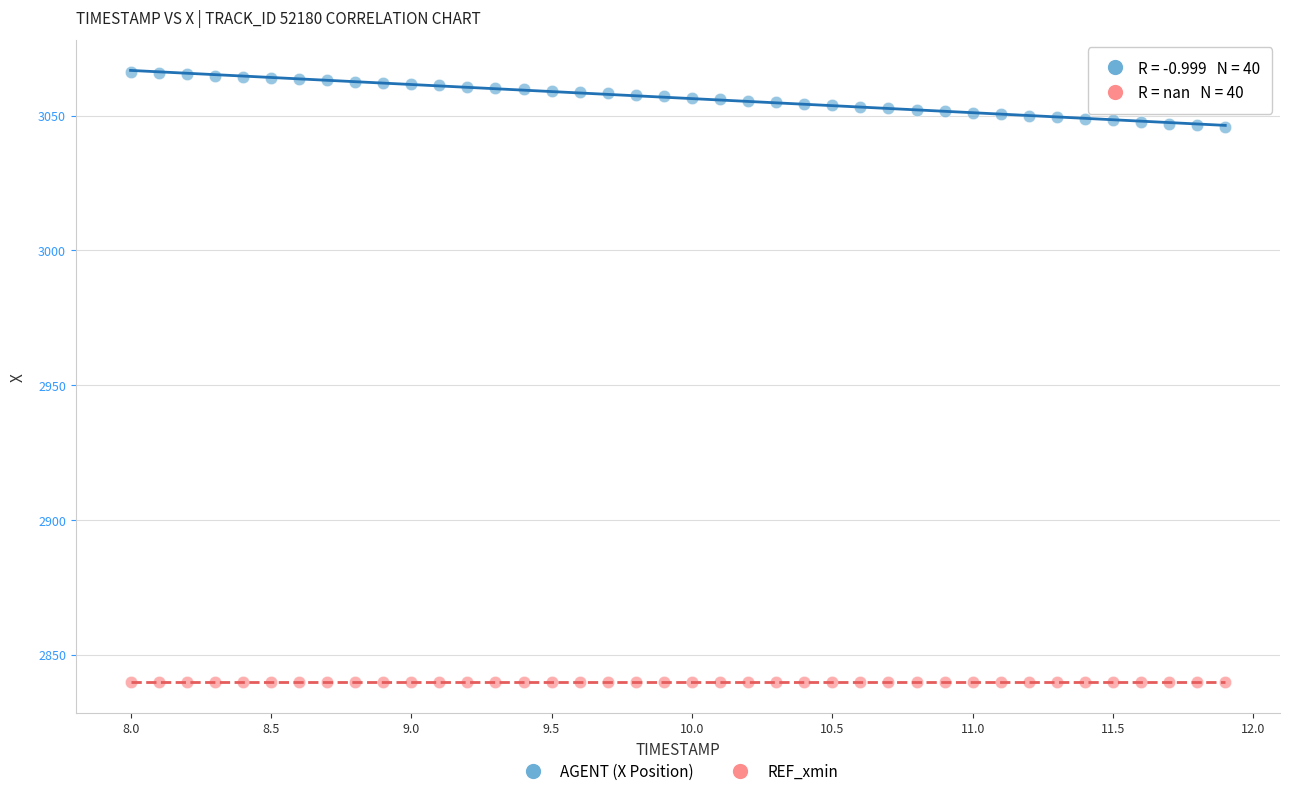

Which series reaches the maximum Y coordinate?

AGENT (X Position)